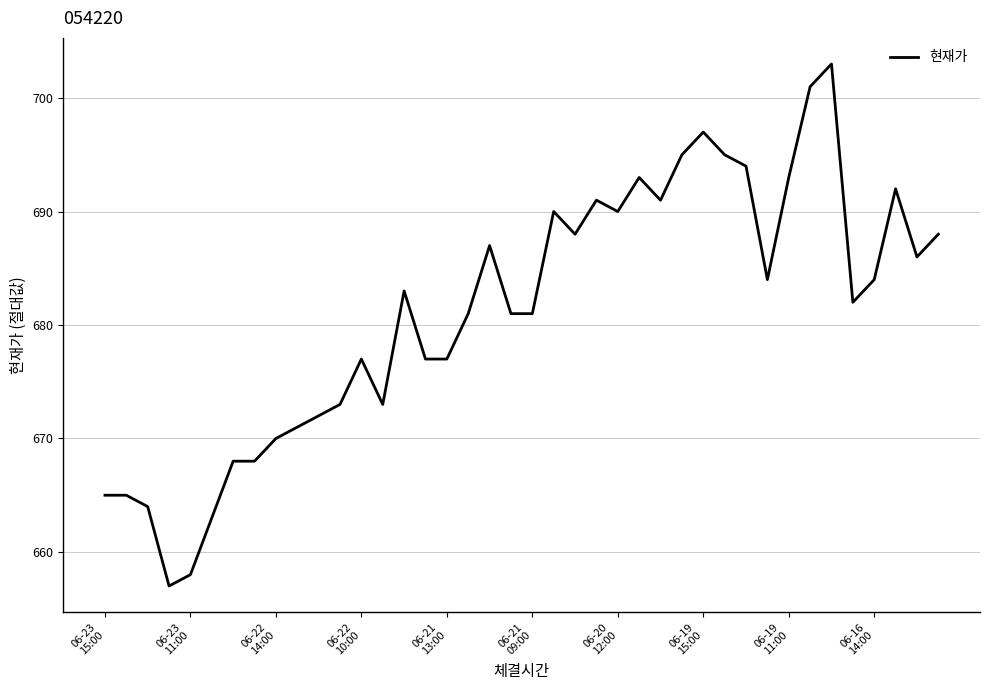

What is the maximum value shown in the chart?

703